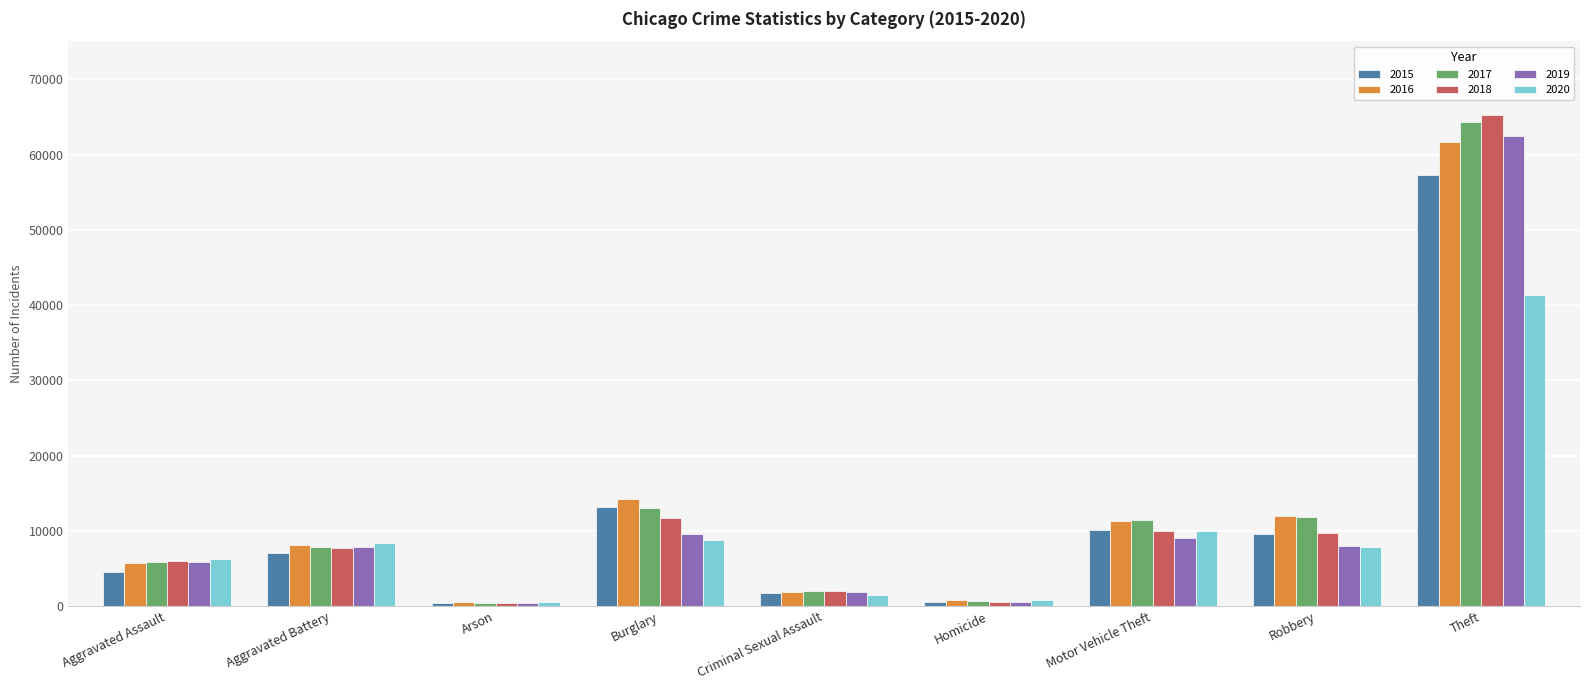

Is it true that 2018 equals 11746 at Burglary?

True